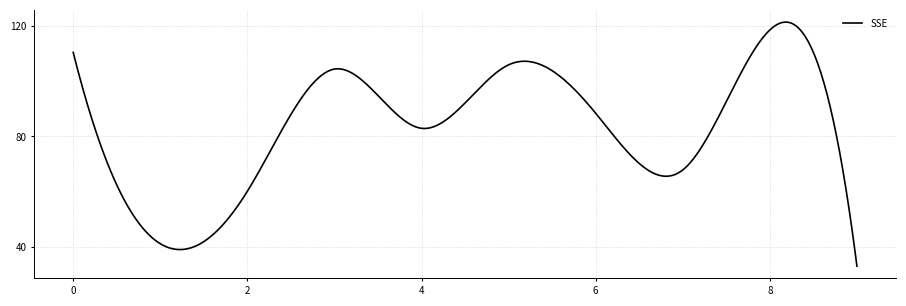

What is the maximum value shown in the chart?

121.2